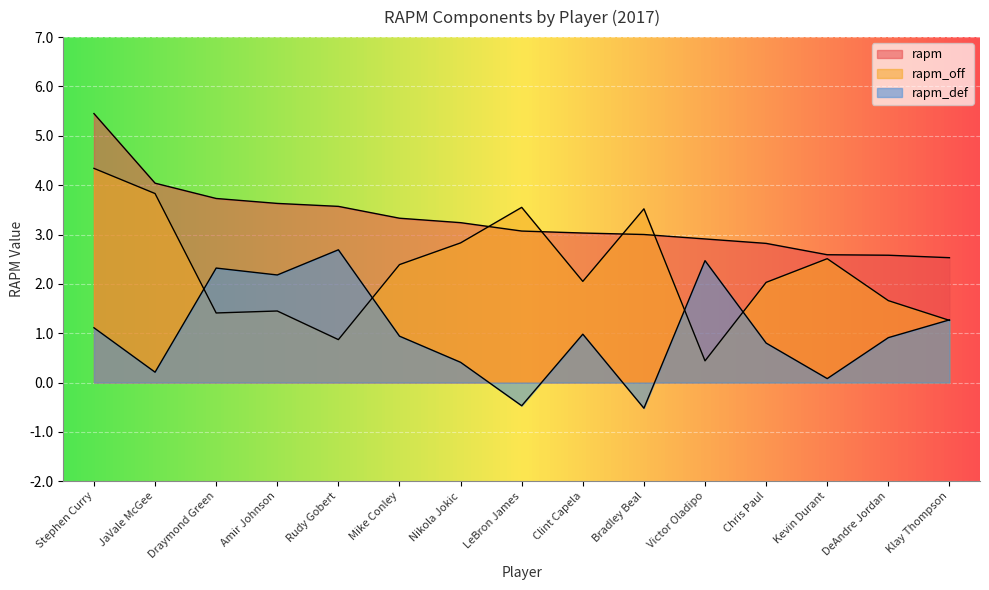

Does the chart display data point markers on the line(s)?

No